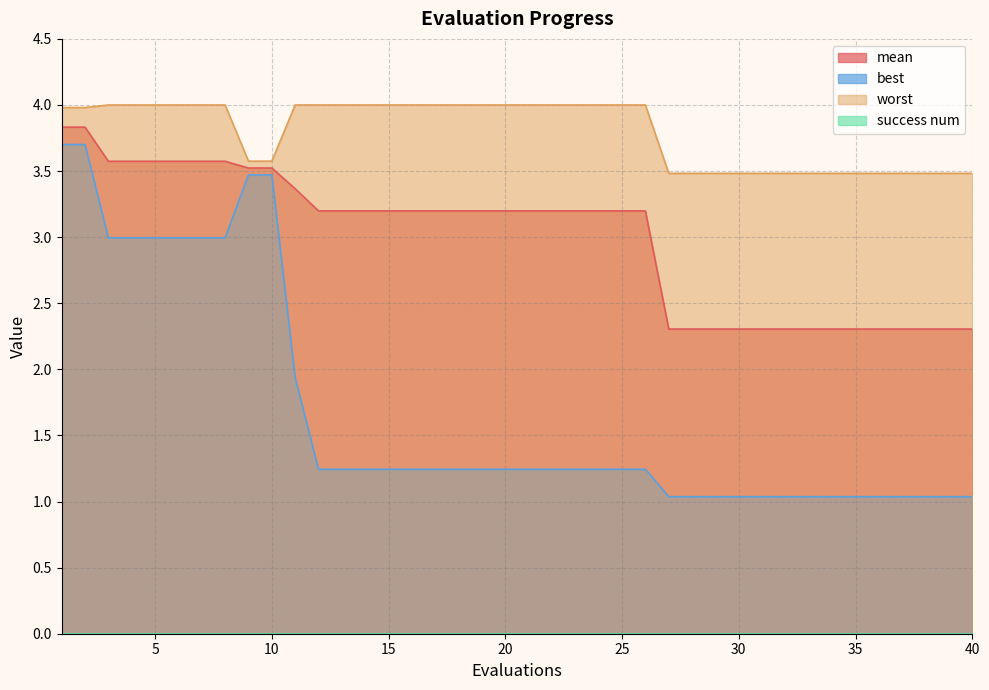

Reading left to right, list all the values displayed in this chart.

mean: 1=3.8	2=3.8	3=3.6	4=3.6	5=3.6	6=3.6	7=3.6	8=3.6	9=3.5	10=3.5	11=3.4	12=3.2	13=3.2	14=3.2	15=3.2	16=3.2	17=3.2	18=3.2	19=3.2	20=3.2	21=3.2	22=3.2	23=3.2	24=3.2	25=3.2	26=3.2	27=2.3	28=2.3	29=2.3	30=2.3	31=2.3	32=2.3	33=2.3	34=2.3	35=2.3	36=2.3	37=2.3	38=2.3	39=2.3	40=2.3
best: 1=3.7	2=3.7	3=3.0	4=3.0	5=3.0	6=3.0	7=3.0	8=3.0	9=3.5	10=3.5	11=1.9	12=1.2	13=1.2	14=1.2	15=1.2	16=1.2	17=1.2	18=1.2	19=1.2	20=1.2	21=1.2	22=1.2	23=1.2	24=1.2	25=1.2	26=1.2	27=1.0	28=1.0	29=1.0	30=1.0	31=1.0	32=1.0	33=1.0	34=1.0	35=1.0	36=1.0	37=1.0	38=1.0	39=1.0	40=1.0
worst: 1=4.0	2=4.0	3=4.0	4=4.0	5=4.0	6=4.0	7=4.0	8=4.0	9=3.6	10=3.6	11=4.0	12=4.0	13=4.0	14=4.0	15=4.0	16=4.0	17=4.0	18=4.0	19=4.0	20=4.0	21=4.0	22=4.0	23=4.0	24=4.0	25=4.0	26=4.0	27=3.5	28=3.5	29=3.5	30=3.5	31=3.5	32=3.5	33=3.5	34=3.5	35=3.5	36=3.5	37=3.5	38=3.5	39=3.5	40=3.5